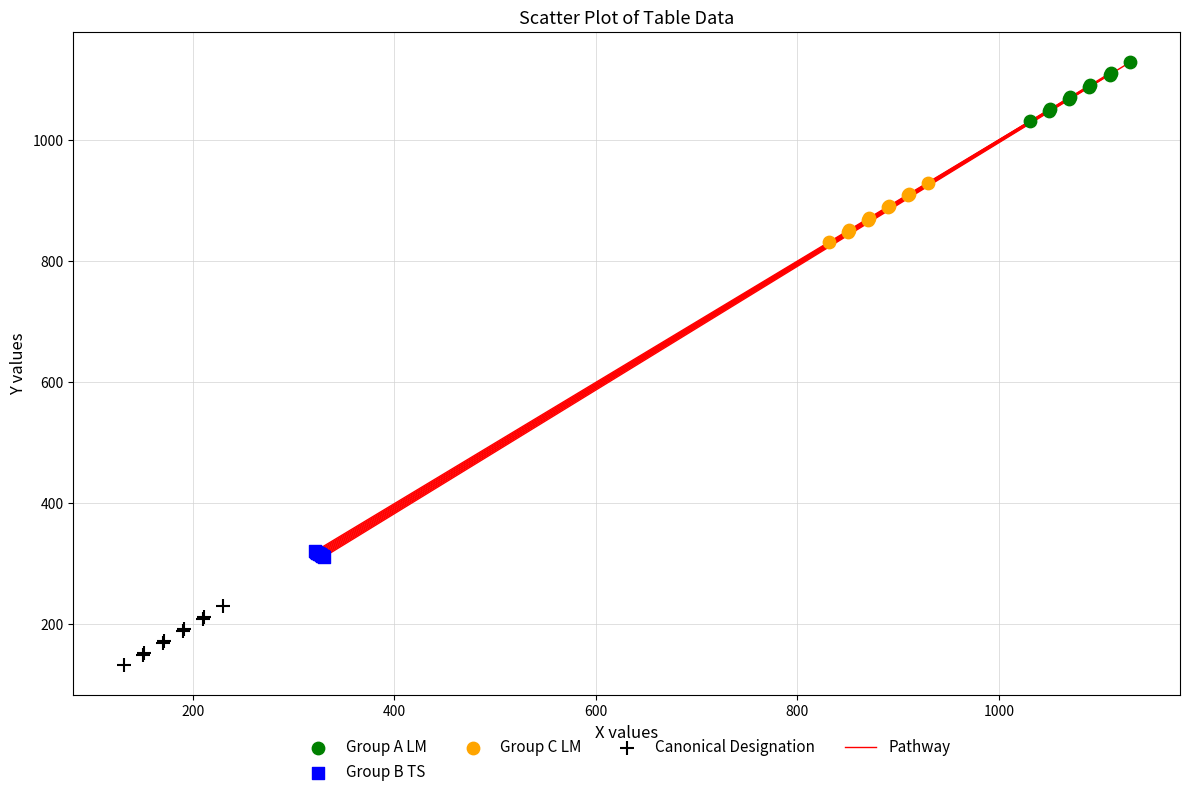

Which series reaches the minimum Y coordinate?

Canonical Designation